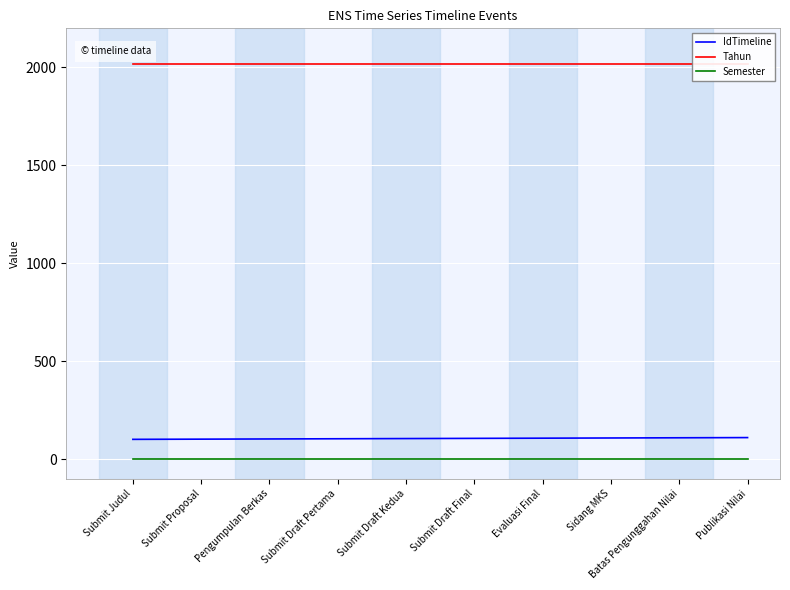

What is the total value across all series at Evaluasi Final?

2124